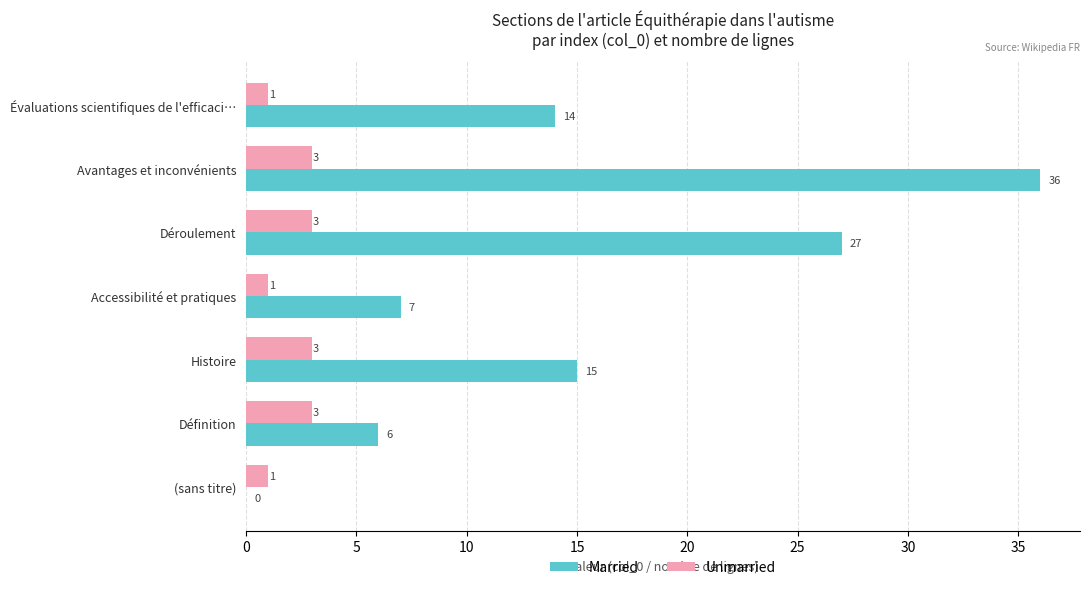

At which label is Married closest to 18?

Histoire